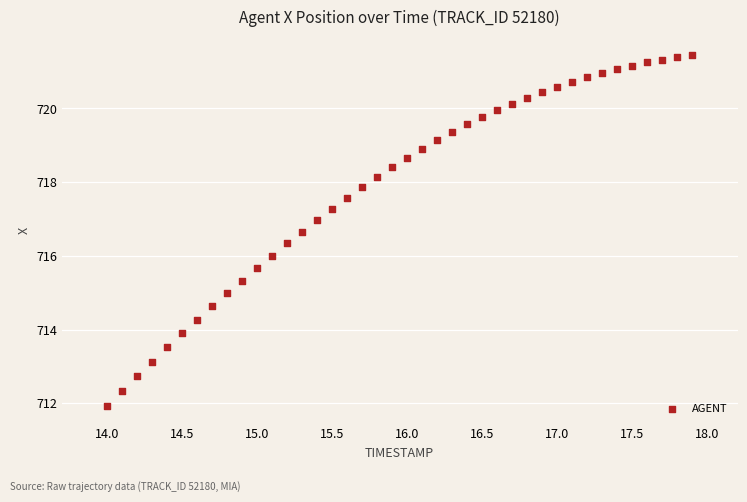

What is the range of Y values (max minus min)?

9.5